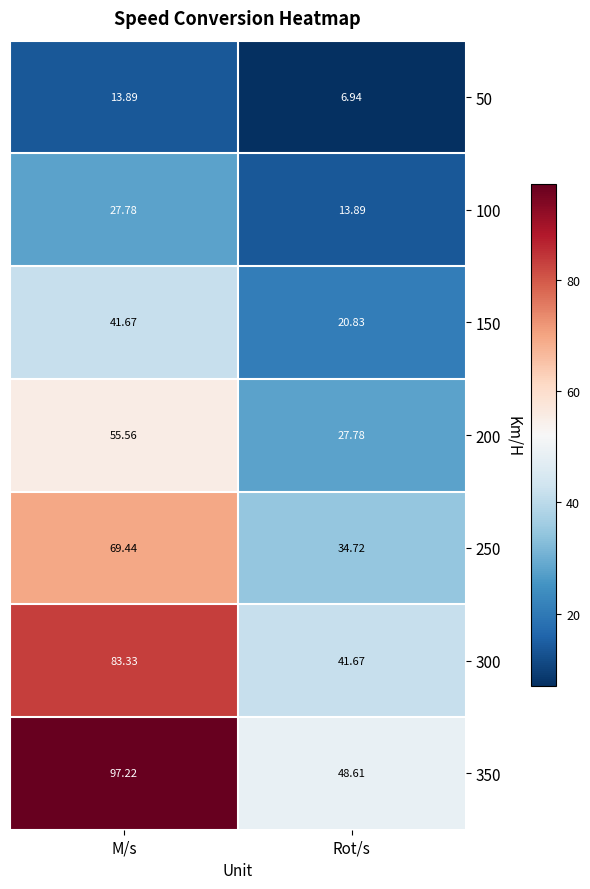

How many data points does each series have?

2